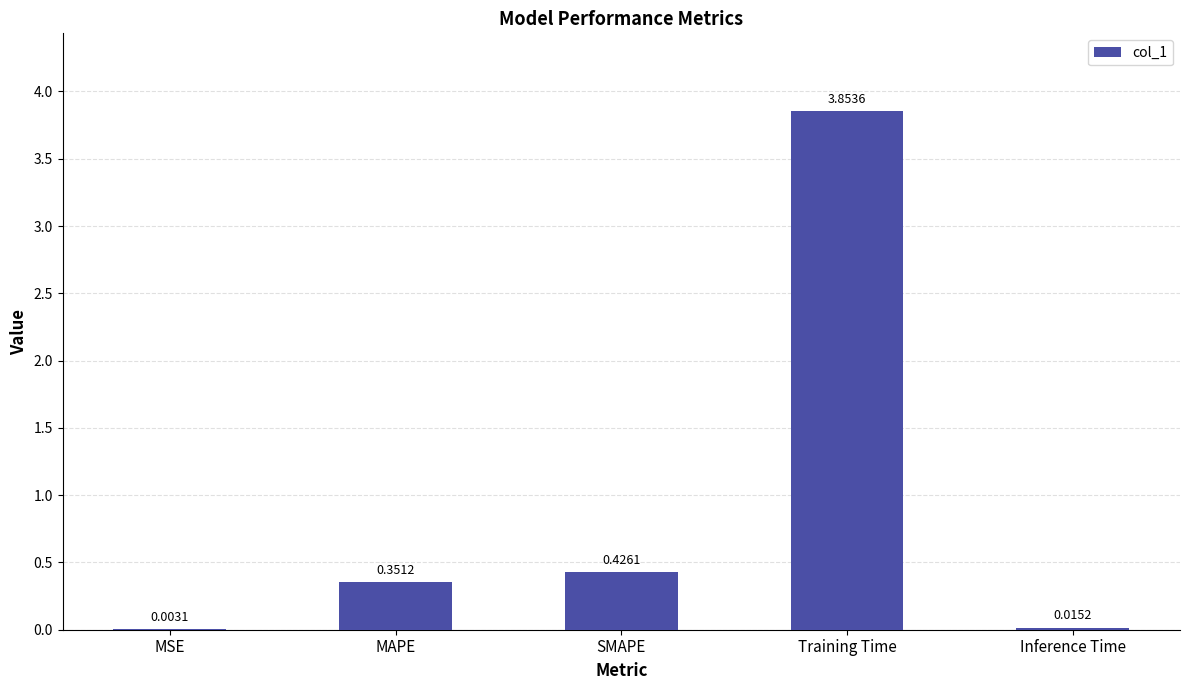

Which category has the highest value across all series?

Training Time